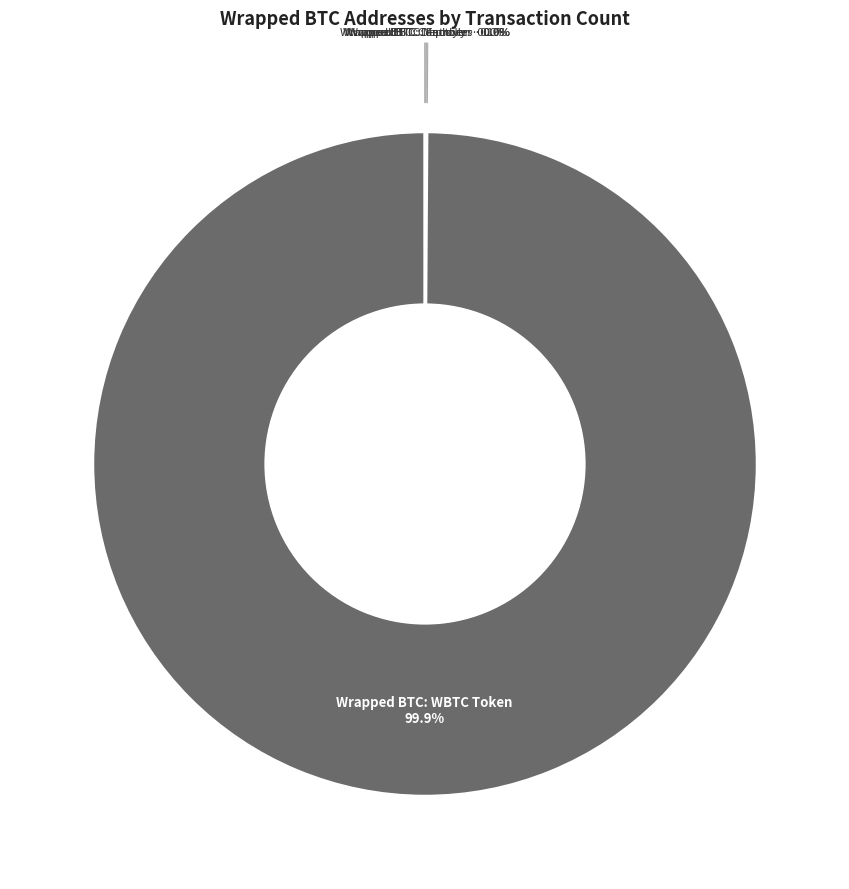

To the nearest percent, what is the average slice percentage?

20%